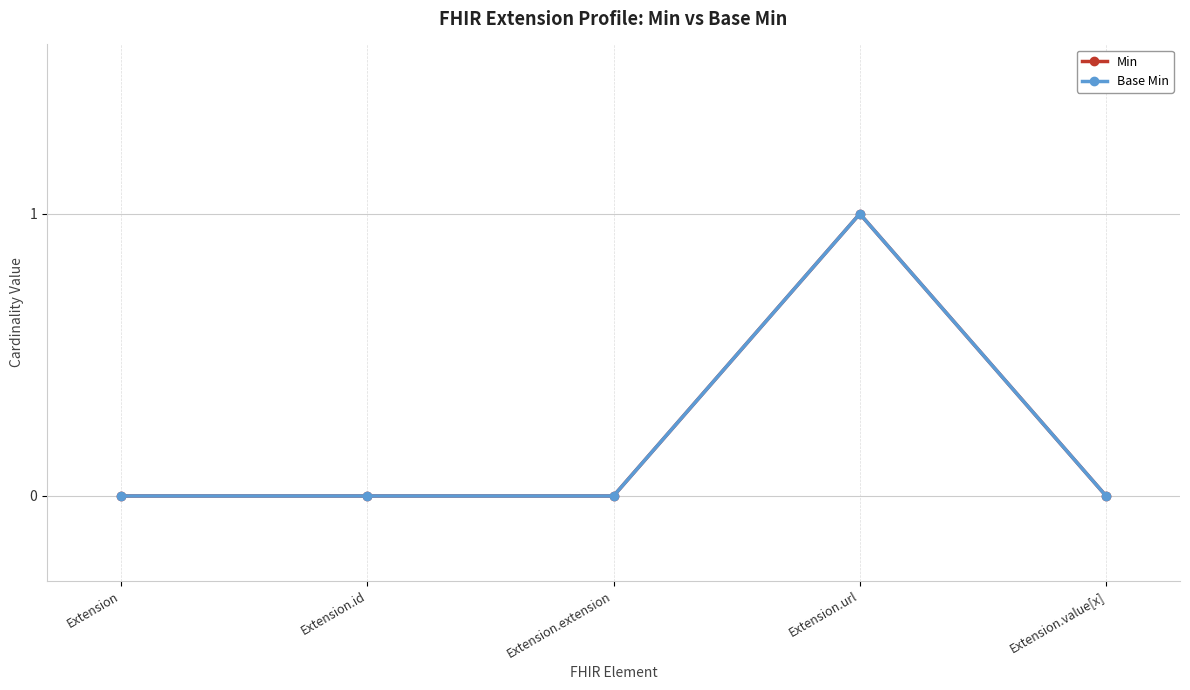

Which has a higher value, Extension.extension or Extension.id?

Extension.extension